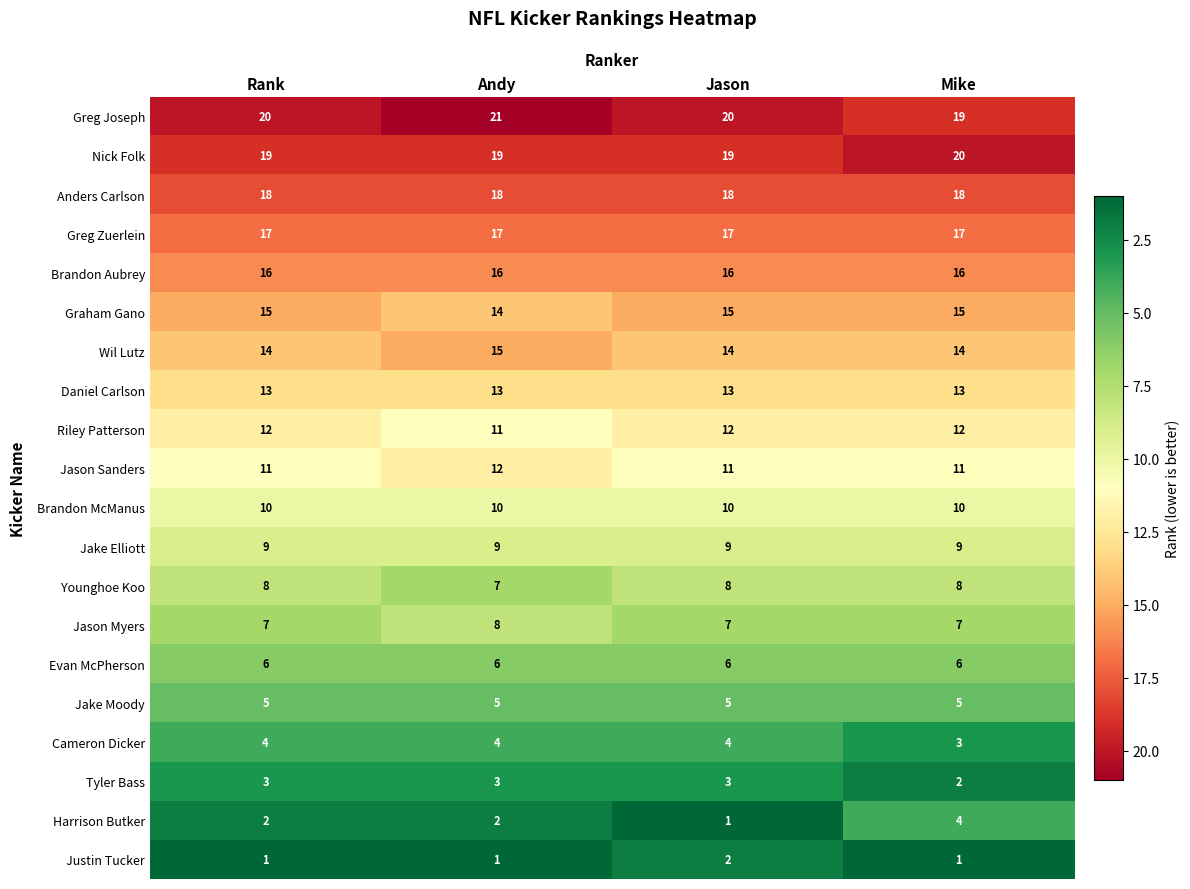

What is the total value across all series at Jason?

210